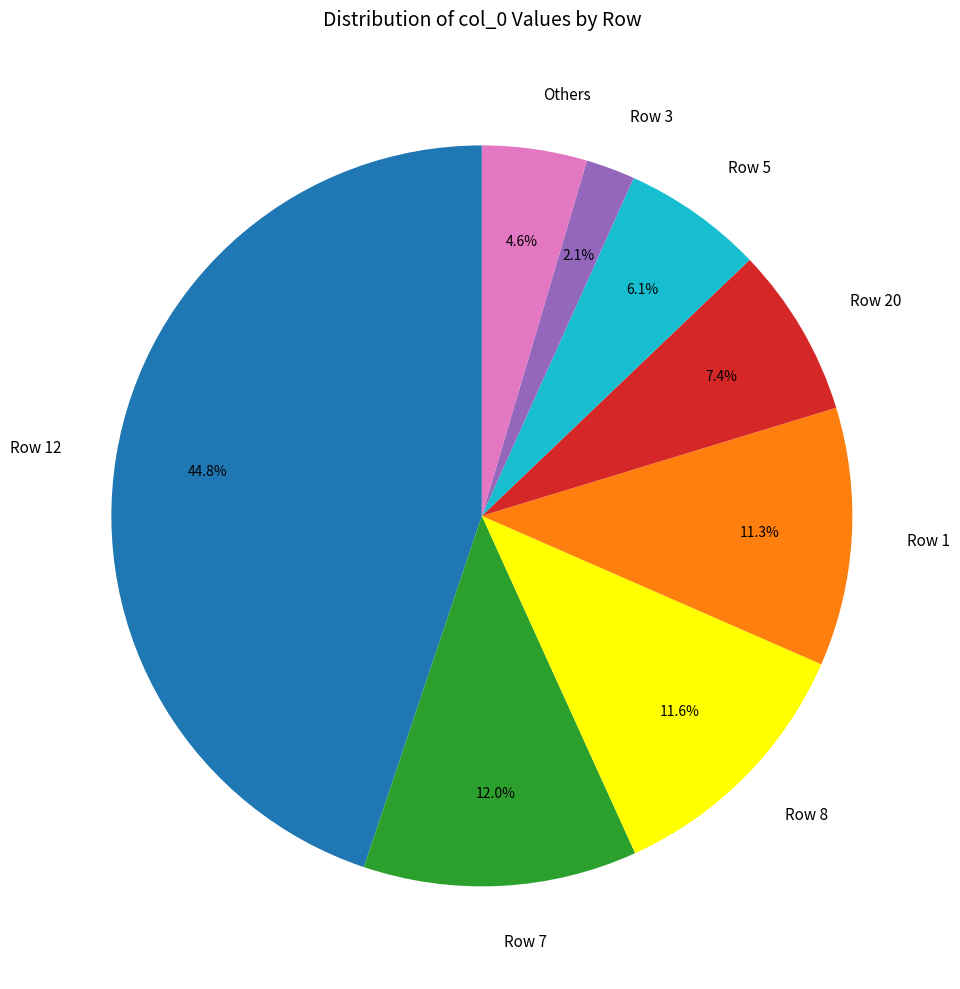

Which has a higher value, Row 1 or Row 12?

Row 12